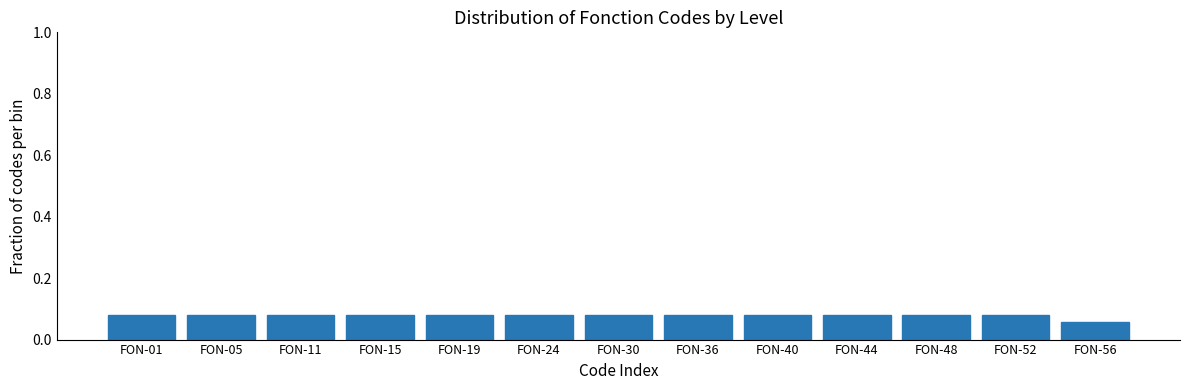

Is it true that the value at FON-36 is 0.0?

False